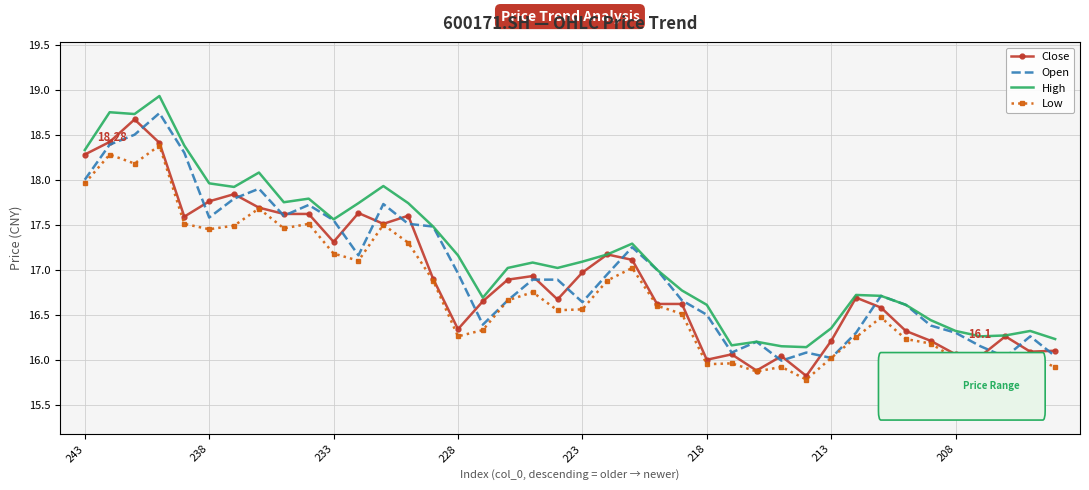

True or false: Low and High intersect in this chart.

False